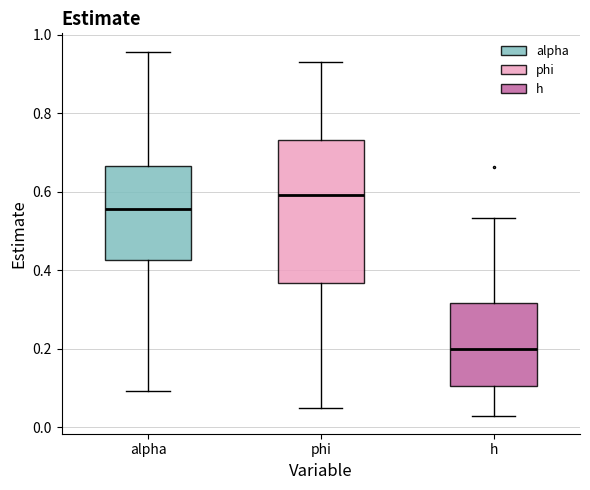

Reading left to right, transcribe this box plot: for each box, give where its median line is, the range the box spans, and where its two whiskers end, as read against the y-axis. The values are not printed on the chart, so give them approximately, as read against the axis.

alpha: median 0.56, box 0.42 to 0.66, whiskers 0.10 to 0.96
phi: median 0.60, box 0.36 to 0.74, whiskers 0.04 to 0.94
h: median 0.20, box 0.10 to 0.32, whiskers 0.02 to 0.54